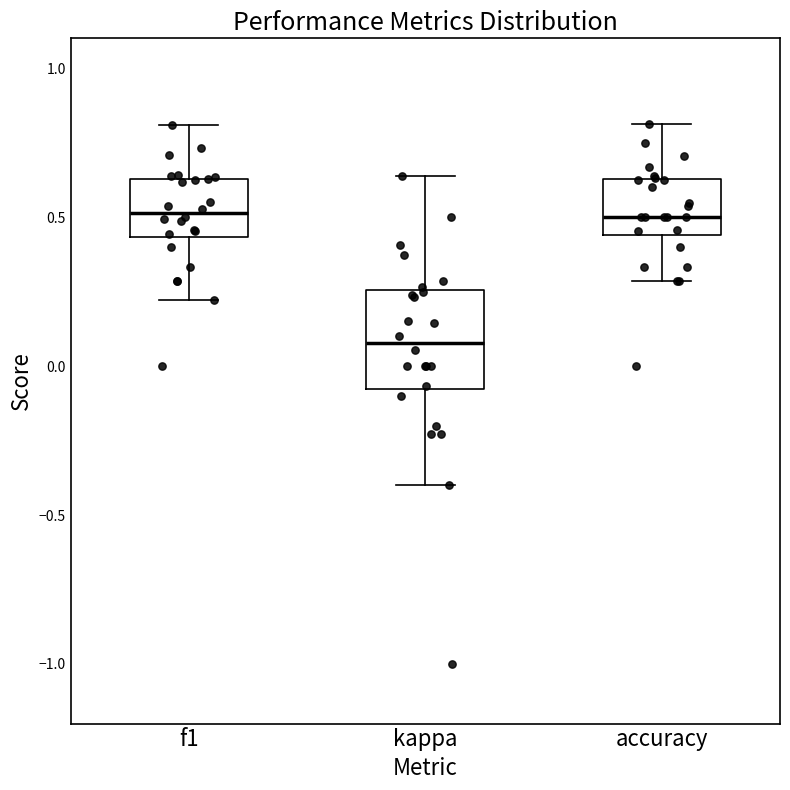

Where is the lower edge of the box for accuracy on the y-axis? The values are not printed on the chart, so give them approximately, as read against the axis.

0.45